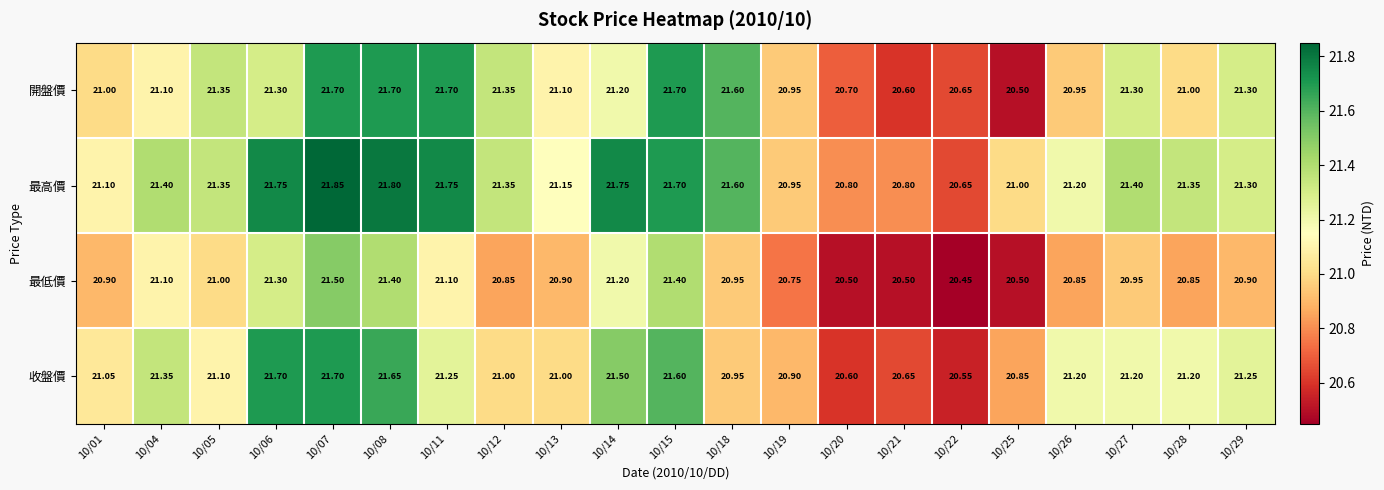

Which series changed the most between 10/13 and 10/18?

開盤價